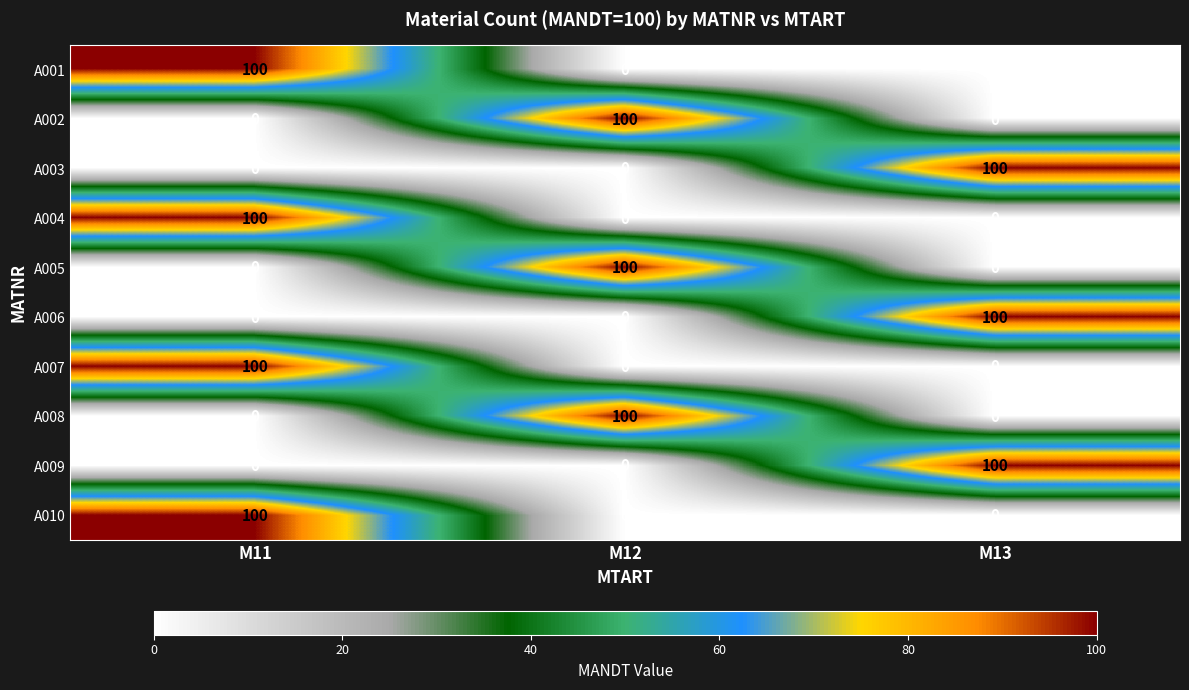

What is the maximum value shown in the chart?

100